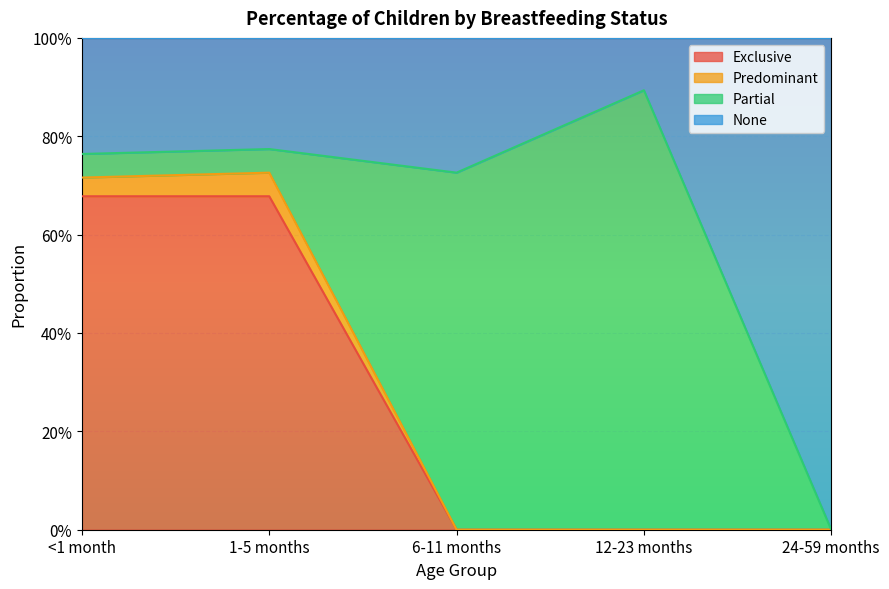

At which label is Exclusive closest to 0?

6-11 months